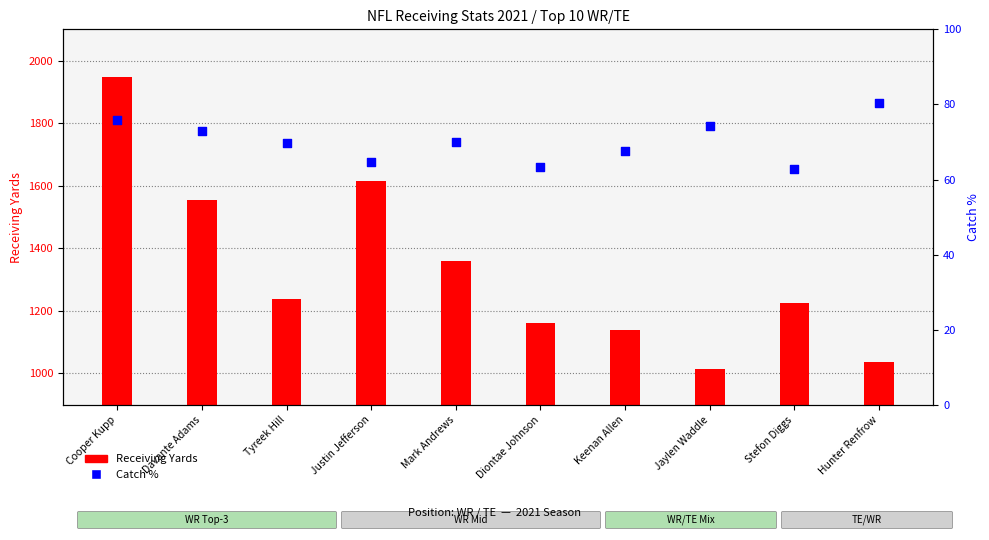

Which series reaches the minimum Y coordinate?

Catch %